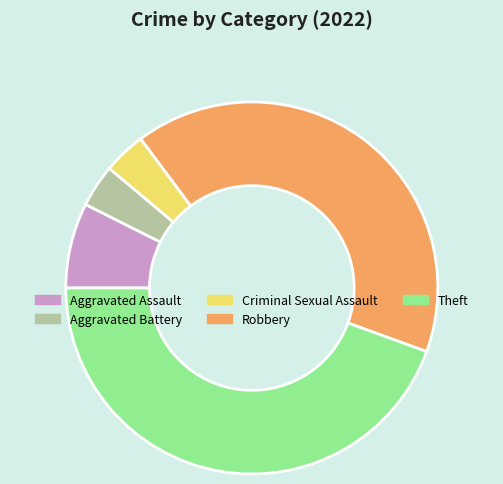

What is the ratio of the value at Criminal Sexual Assault to the value at Aggravated Assault?

0.5